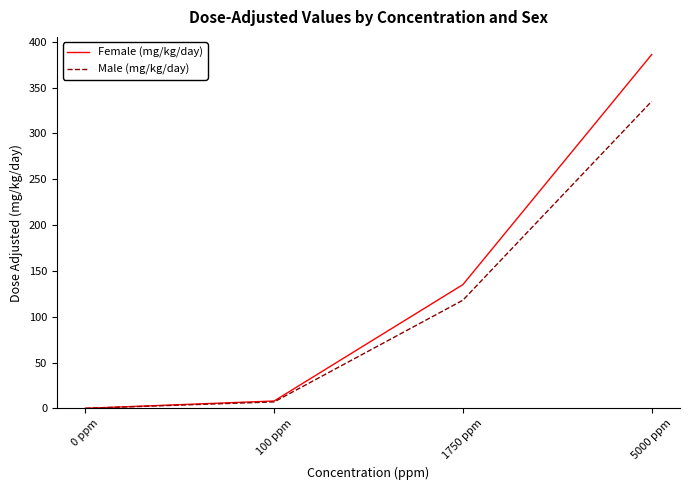

What is the sum of all Female (mg/kg/day) values?

529